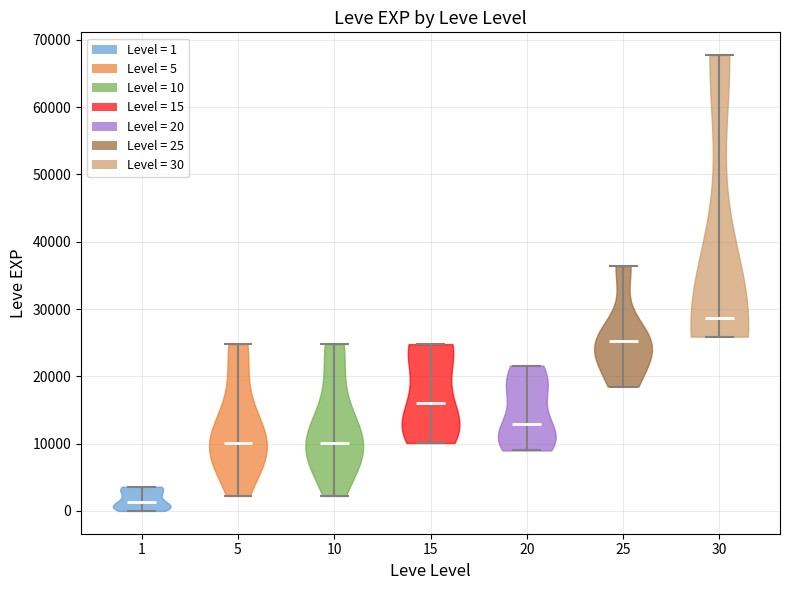

Which violin has the highest median line?

30